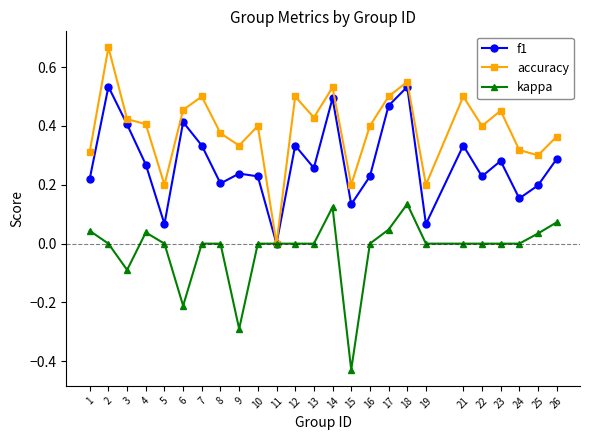

At 16, list the series in order from largest to smallest.

accuracy, f1, kappa